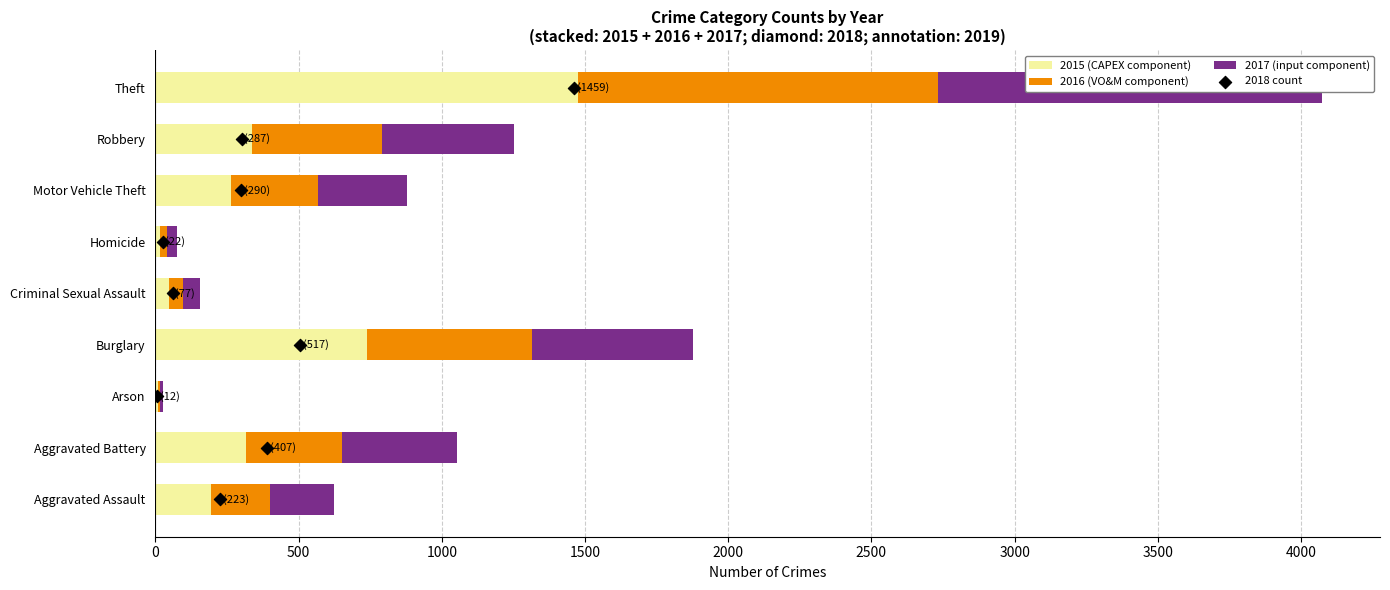

Which series has the largest total across all categories?

2017 (input component)